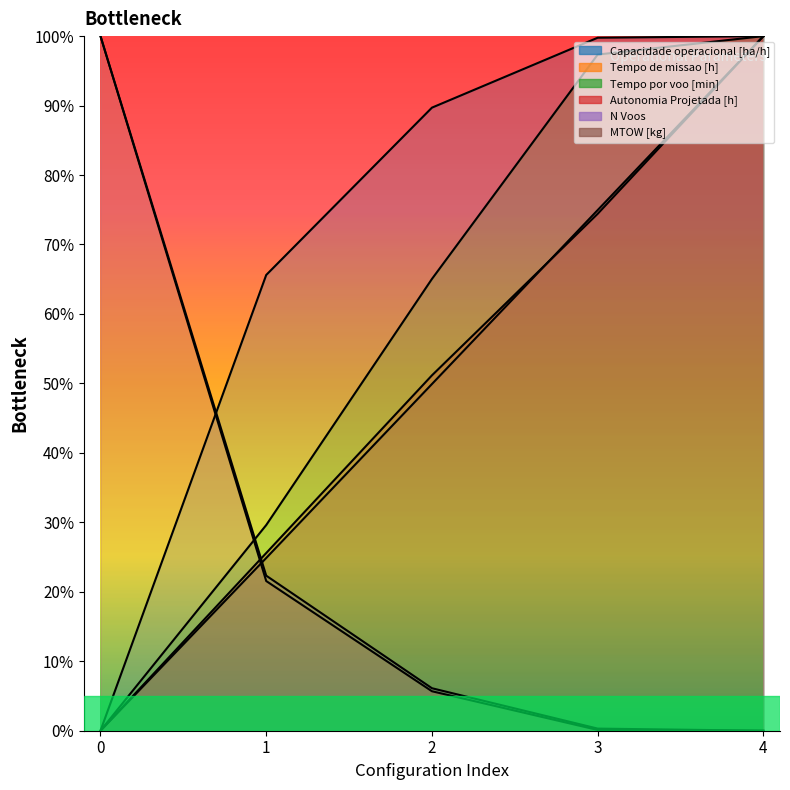

List the labels in order of Tempo de missao [h] value, largest first.

0, 1, 2, 3, 4